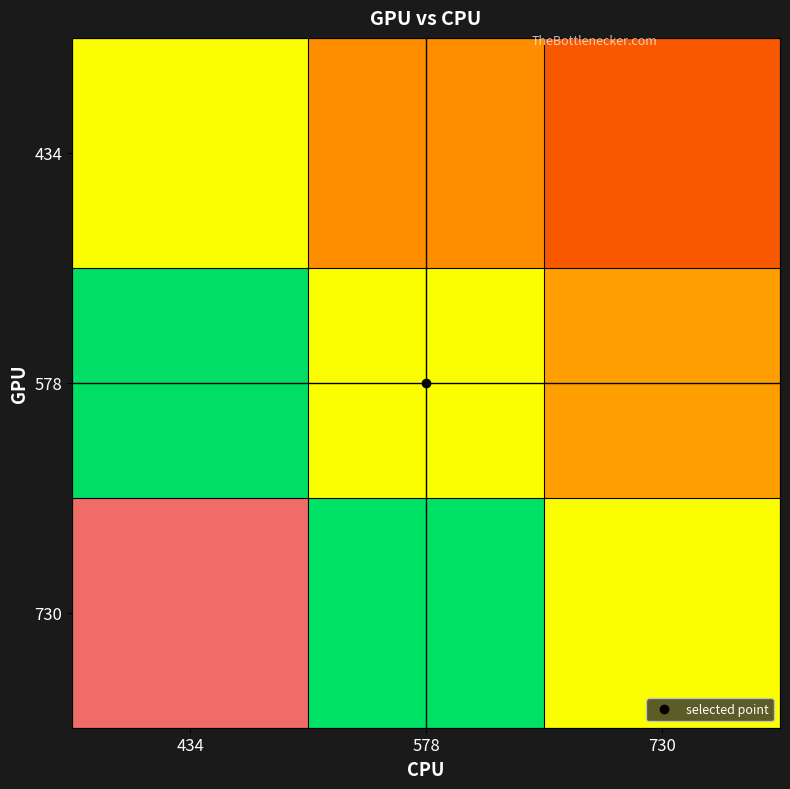

At which category is the sum across all series the highest?

434